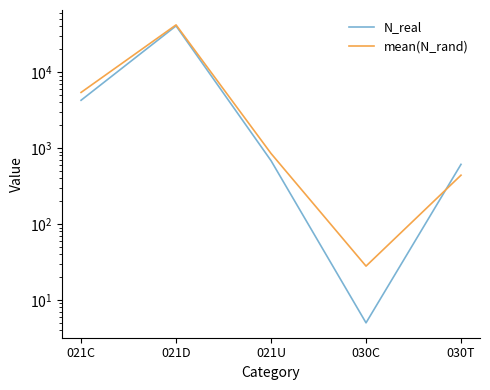

What is the minimum value shown in the chart?

5.0